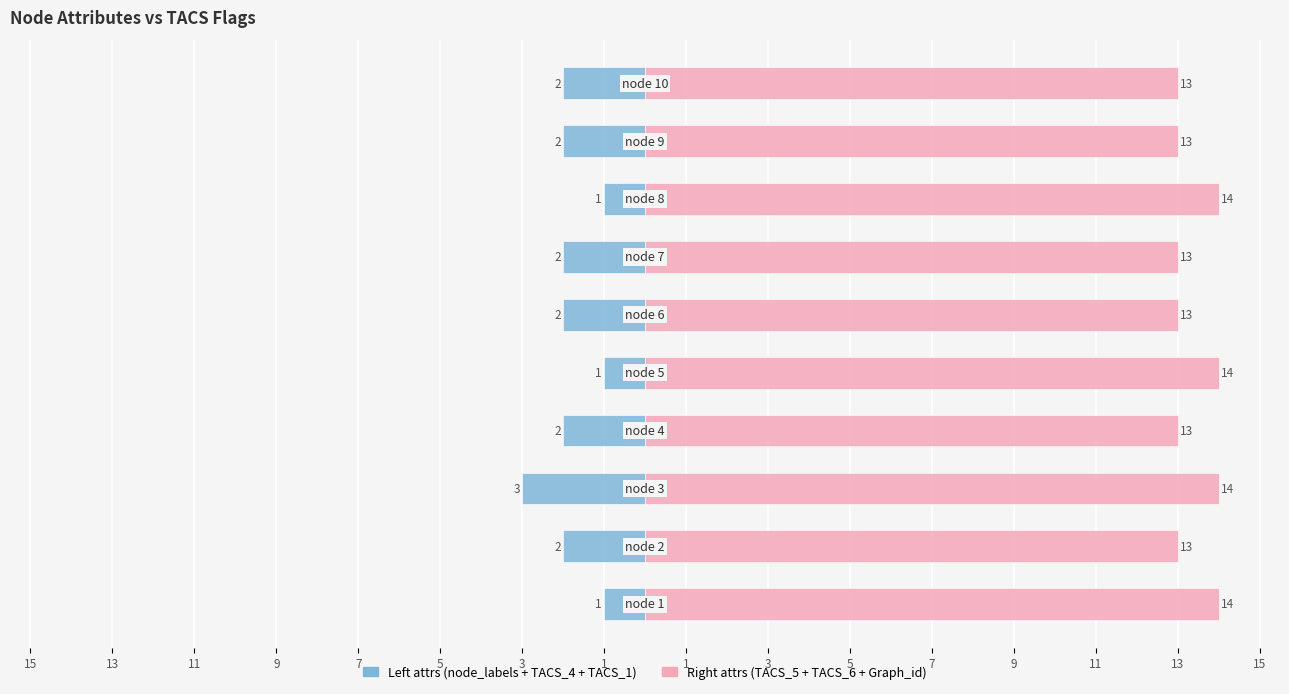

The value of Left attrs (node_labels+TACS_4+TACS_1) at 15 is 0. True or false?

False